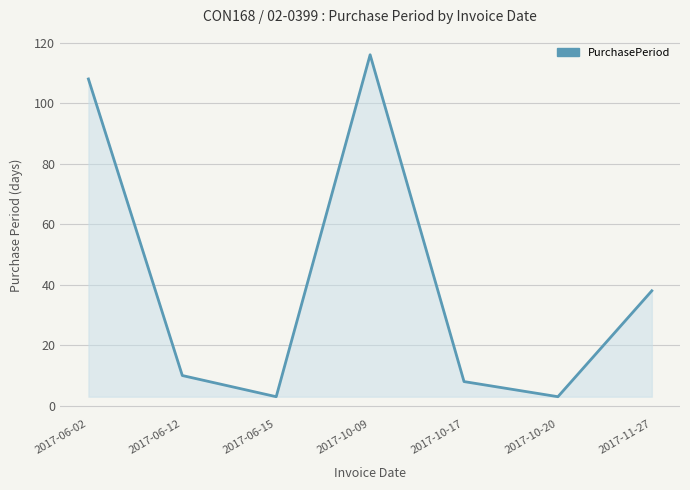

What is the change in value from 2017-06-15 to 2017-10-09?

+113